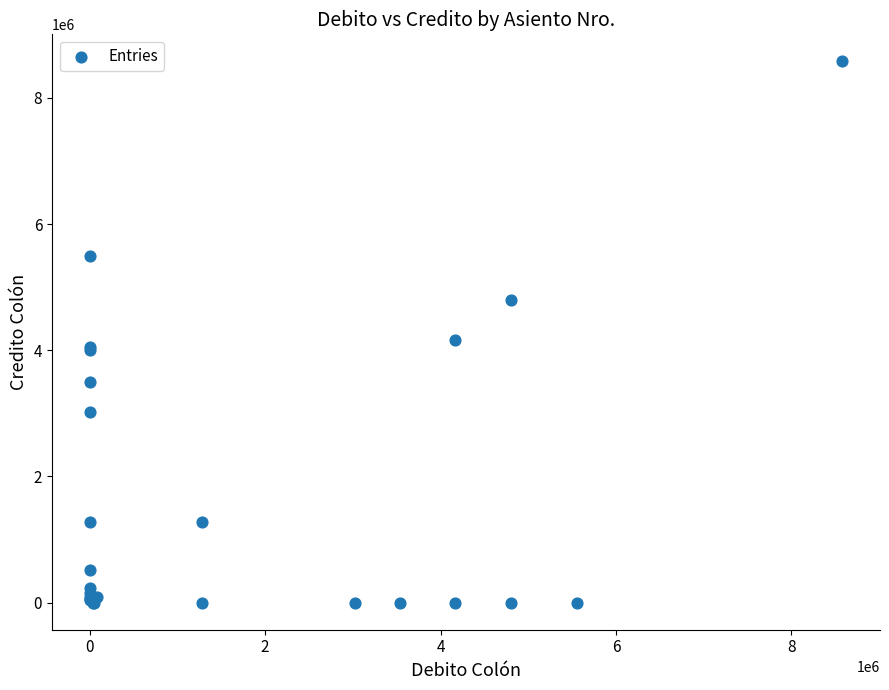

What Y value in the scatter plot is closest to 4290000?

4160000